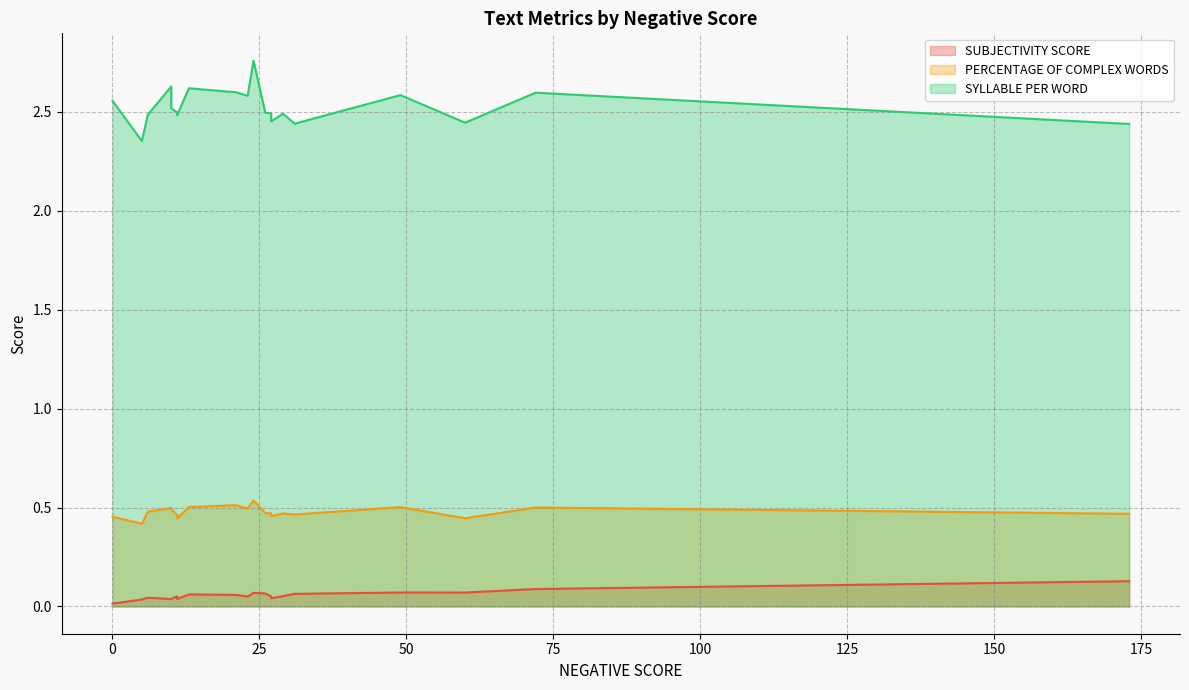

Reading left to right, extract all data points from this chart.

SUBJECTIVITY SCORE: 5=0.0	31=0.1	23=0.0	72=0.1	11=0.0	26=0.1	60=0.1	10=0.0	49=0.1	173=0.1	21=0.1	24=0.1	13=0.1	27=0.0	27=0.1	29=0.1	11=0.0	10=0.0	6=0.0	0=0.0
PERCENTAGE OF COMPLEX WORDS: 5=0.4	31=0.5	23=0.5	72=0.5	11=0.4	26=0.5	60=0.4	10=0.5	49=0.5	173=0.5	21=0.5	24=0.5	13=0.5	27=0.5	27=0.5	29=0.5	11=0.5	10=0.5	6=0.5	0=0.5
SYLLABLE PER WORD: 5=2.4	31=2.4	23=2.6	72=2.6	11=2.5	26=2.5	60=2.4	10=2.6	49=2.6	173=2.4	21=2.6	24=2.8	13=2.6	27=2.5	27=2.5	29=2.5	11=2.5	10=2.5	6=2.5	0=2.6